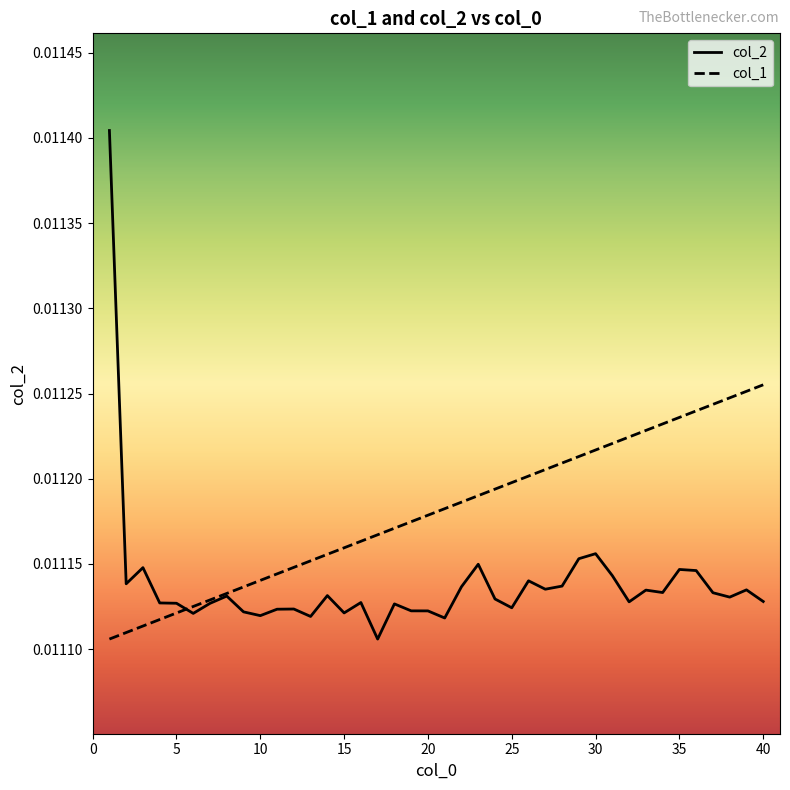

List the series in order of their overall mean, highest first.

col_1, col_2